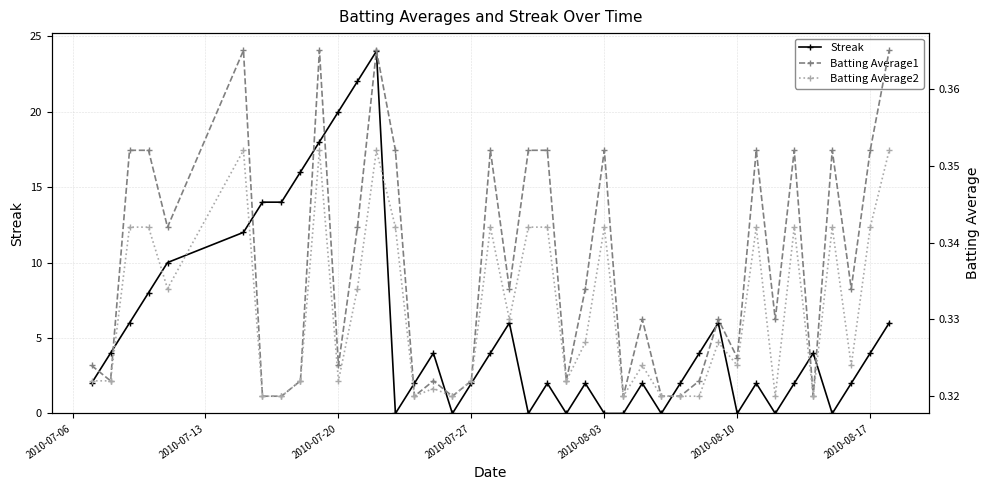

True or false: Streak has a value of 36 at 2010-07-20.

False